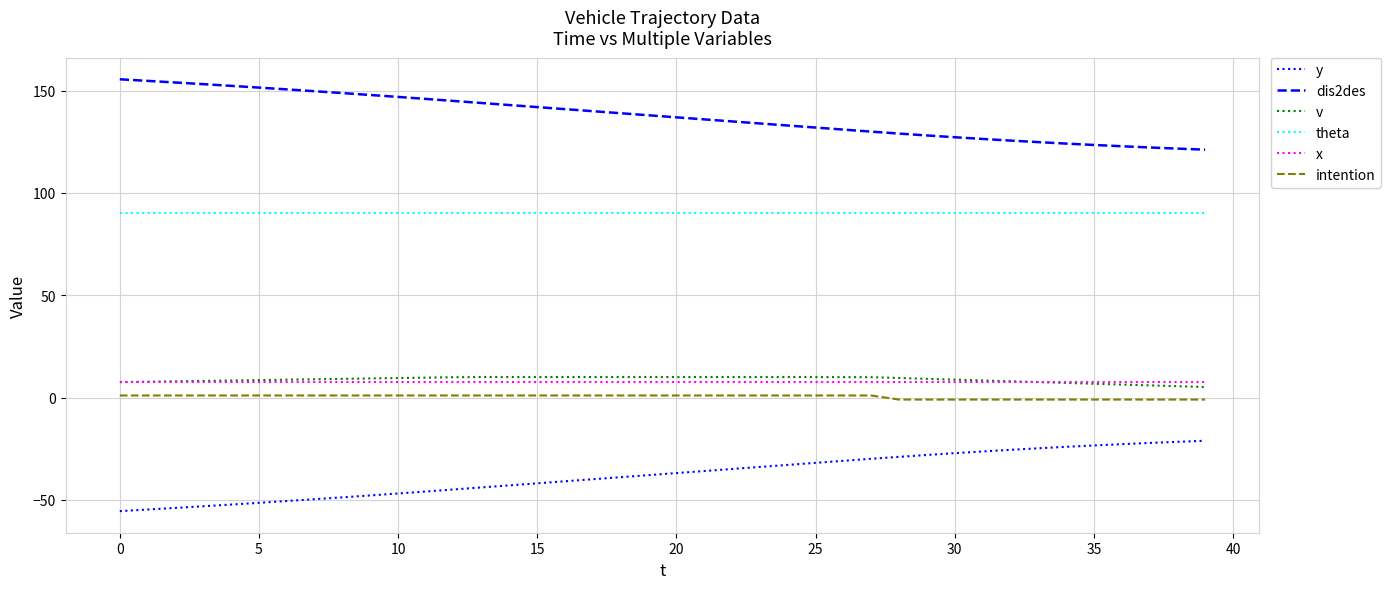

What is the lowest value of the v series?

5.1